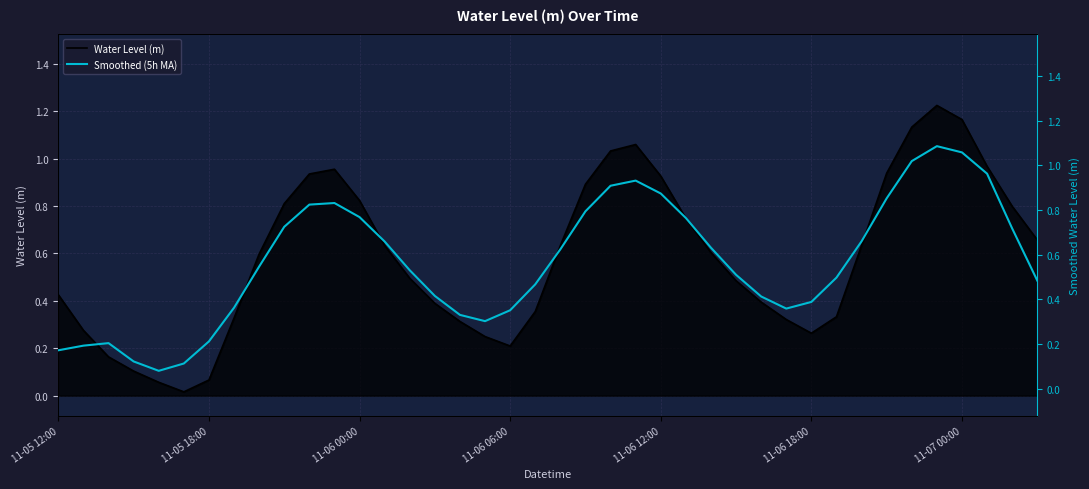

The Smoothed (5h MA) series shows 0.9 at 20. True or false?

False